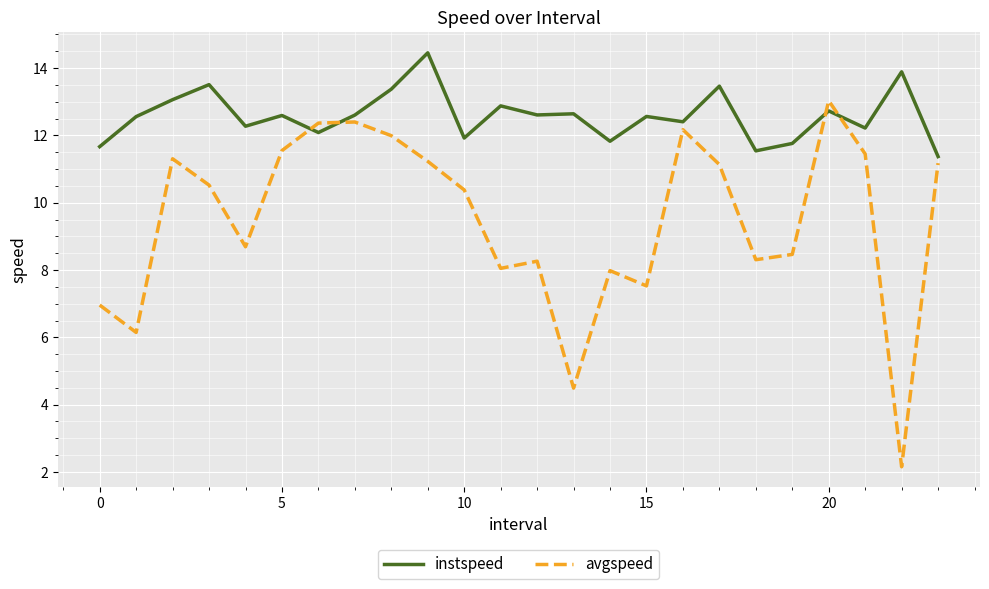

What is the difference between the maximum and minimum values in the instspeed series?

3.1